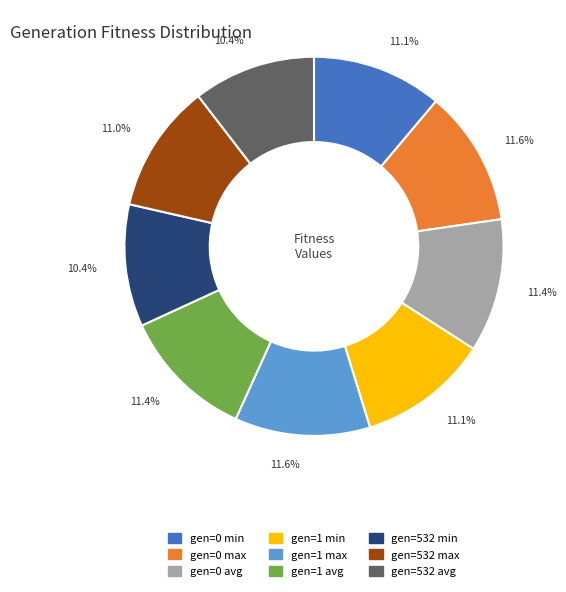

Count the number of slices in the pie.

9